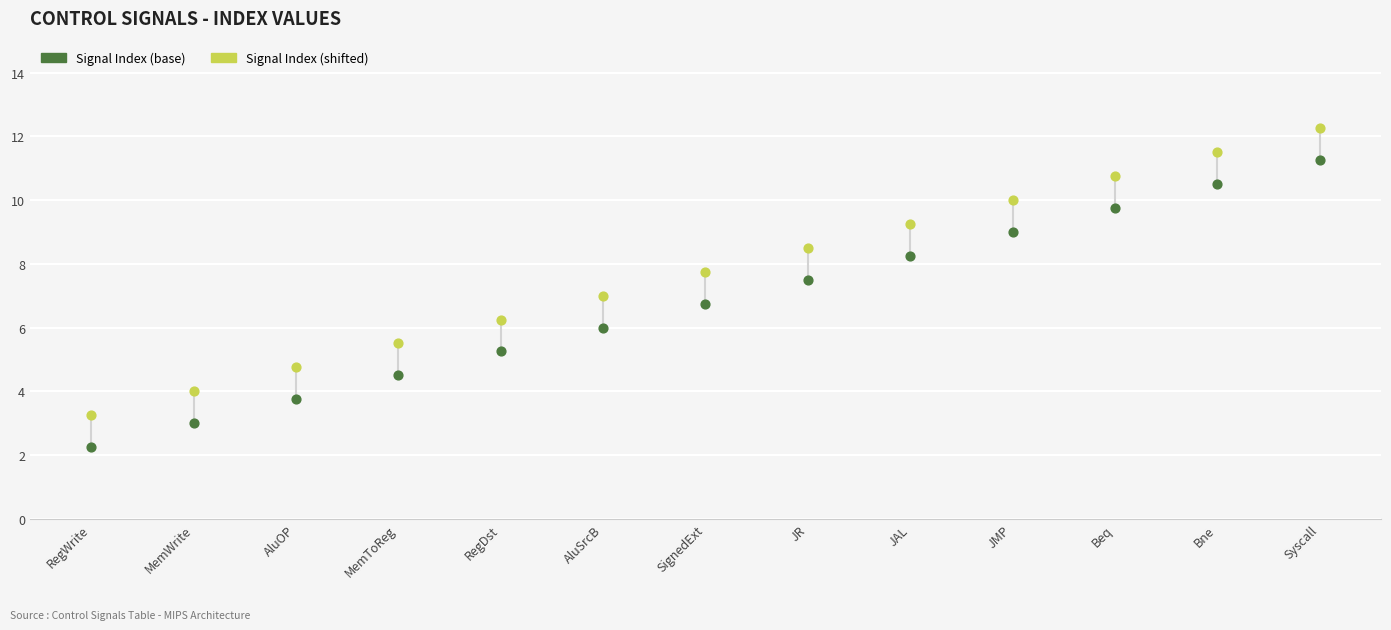

Which series reaches the maximum Y coordinate?

Signal Index (shifted)